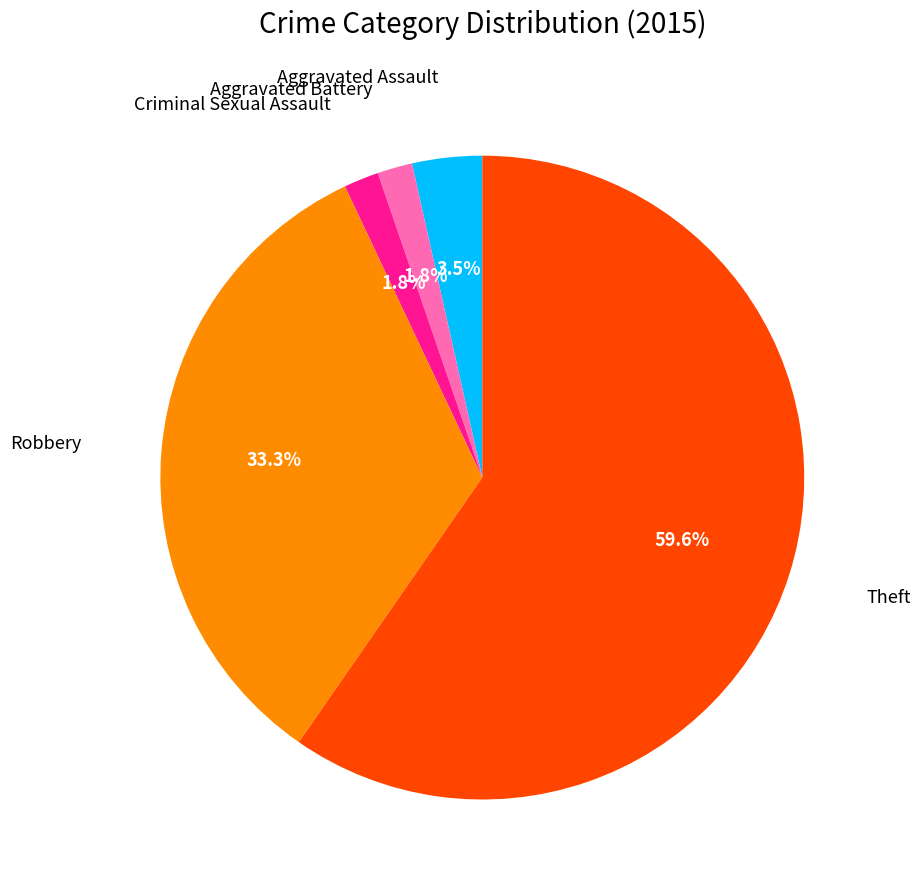

How many slices are in this pie chart?

5